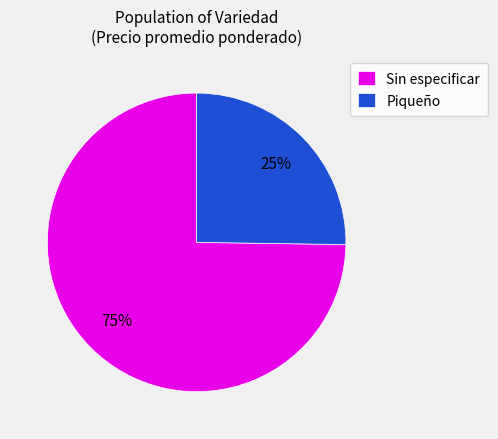

Approximately how many times larger is the value at Piqueño compared to Sin especificar?

0.3